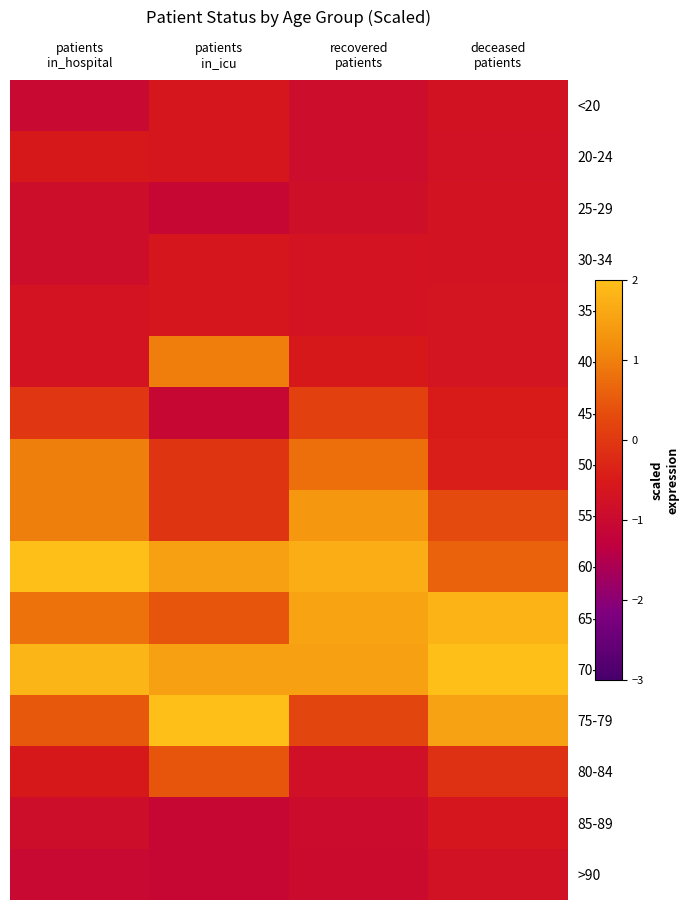

Which series has the largest total across all categories?

70-74